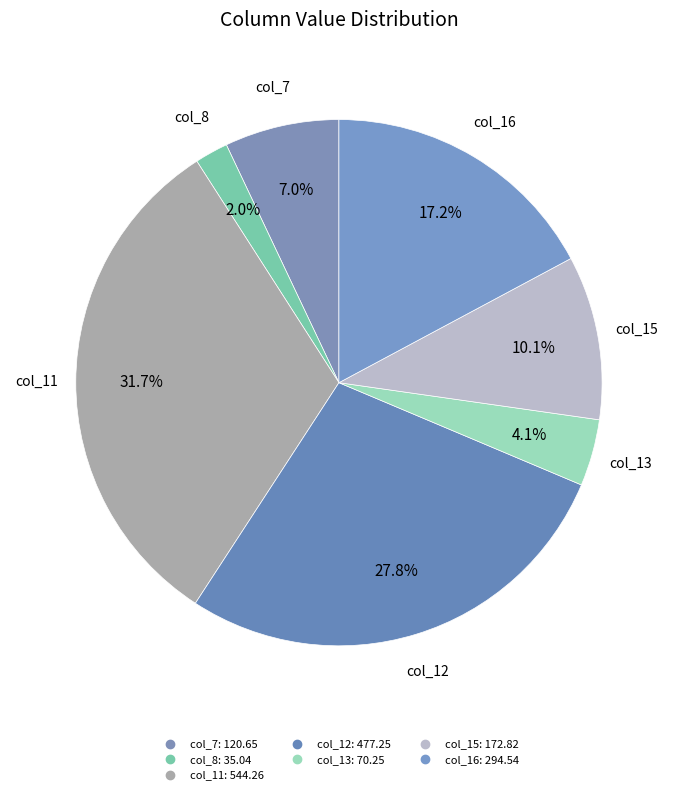

How many slices are in this pie chart?

7